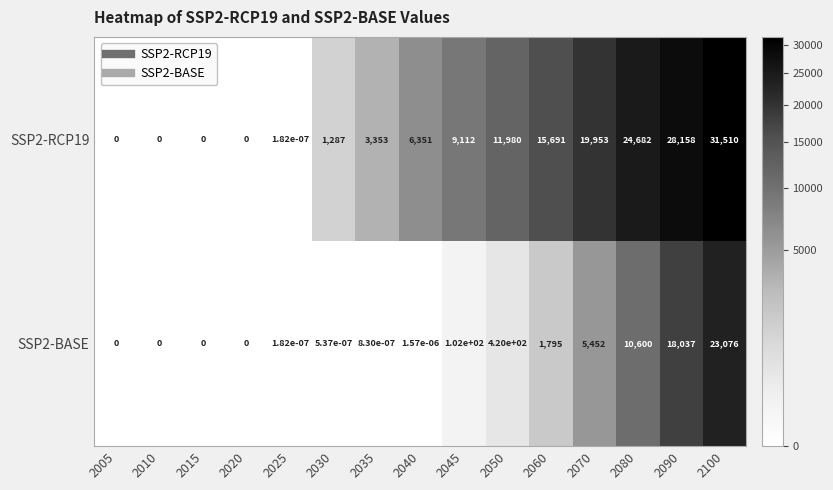

How many data points does each series have?

15